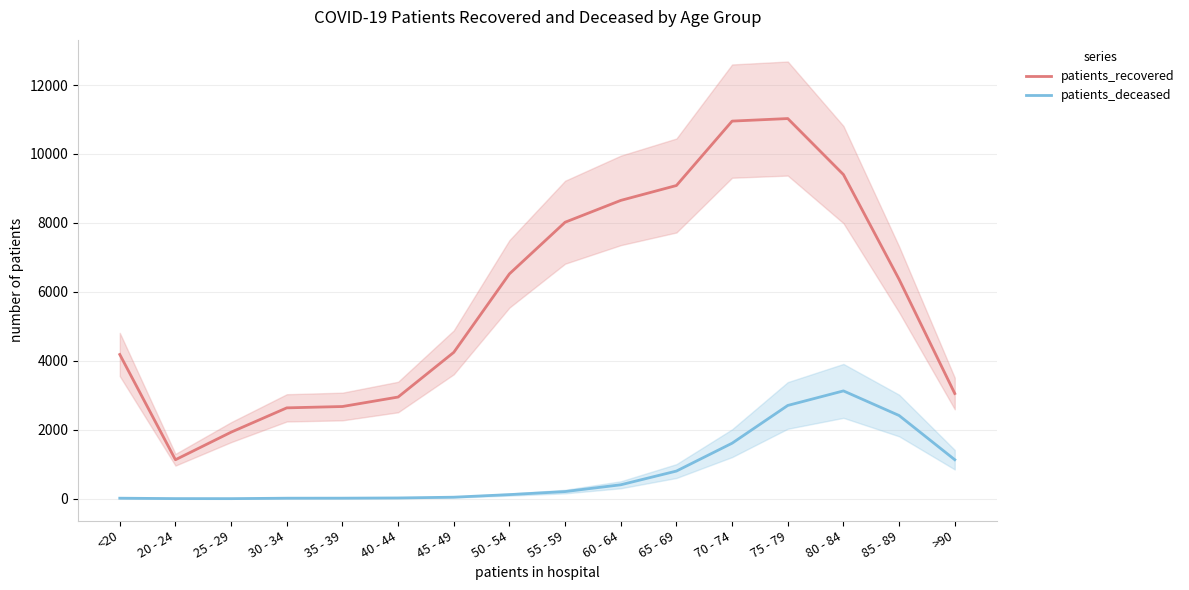

Does the chart display data point markers on the line(s)?

No